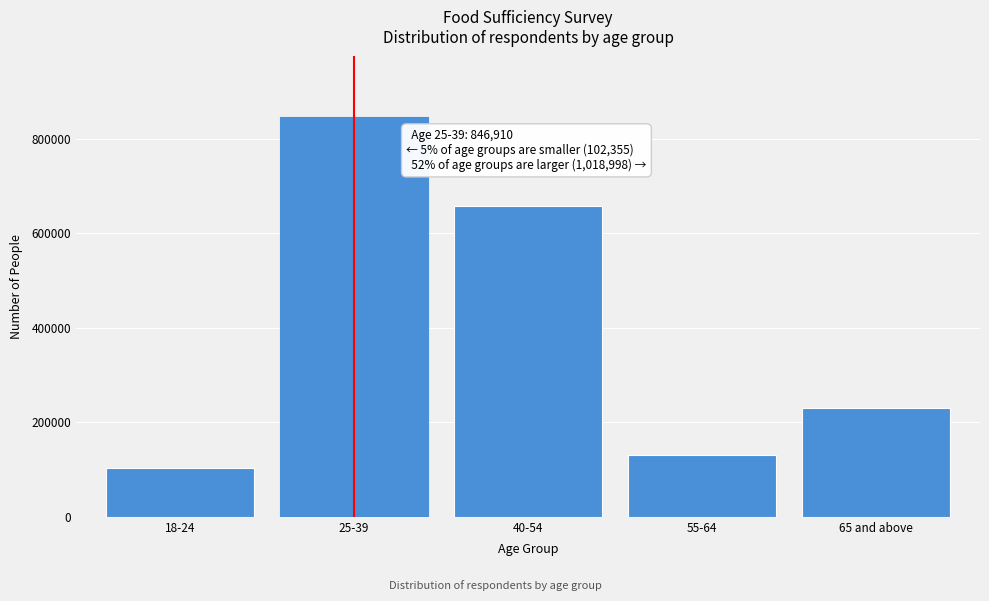

Reading left to right, what are all the values shown in this chart?

18-24=102355	25-39=846910	40-54=656890	55-64=131459	65 and above=230649